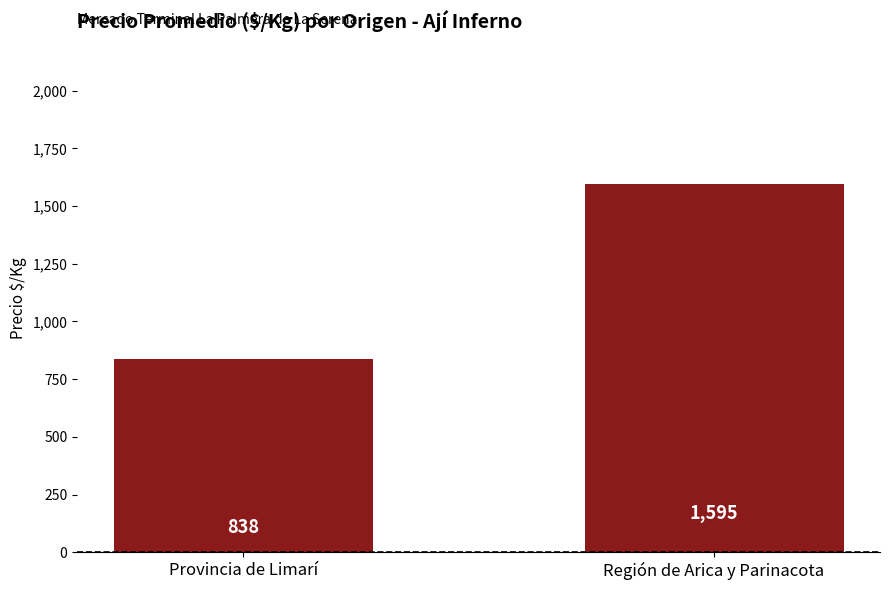

How many data points are less than 1595?

1